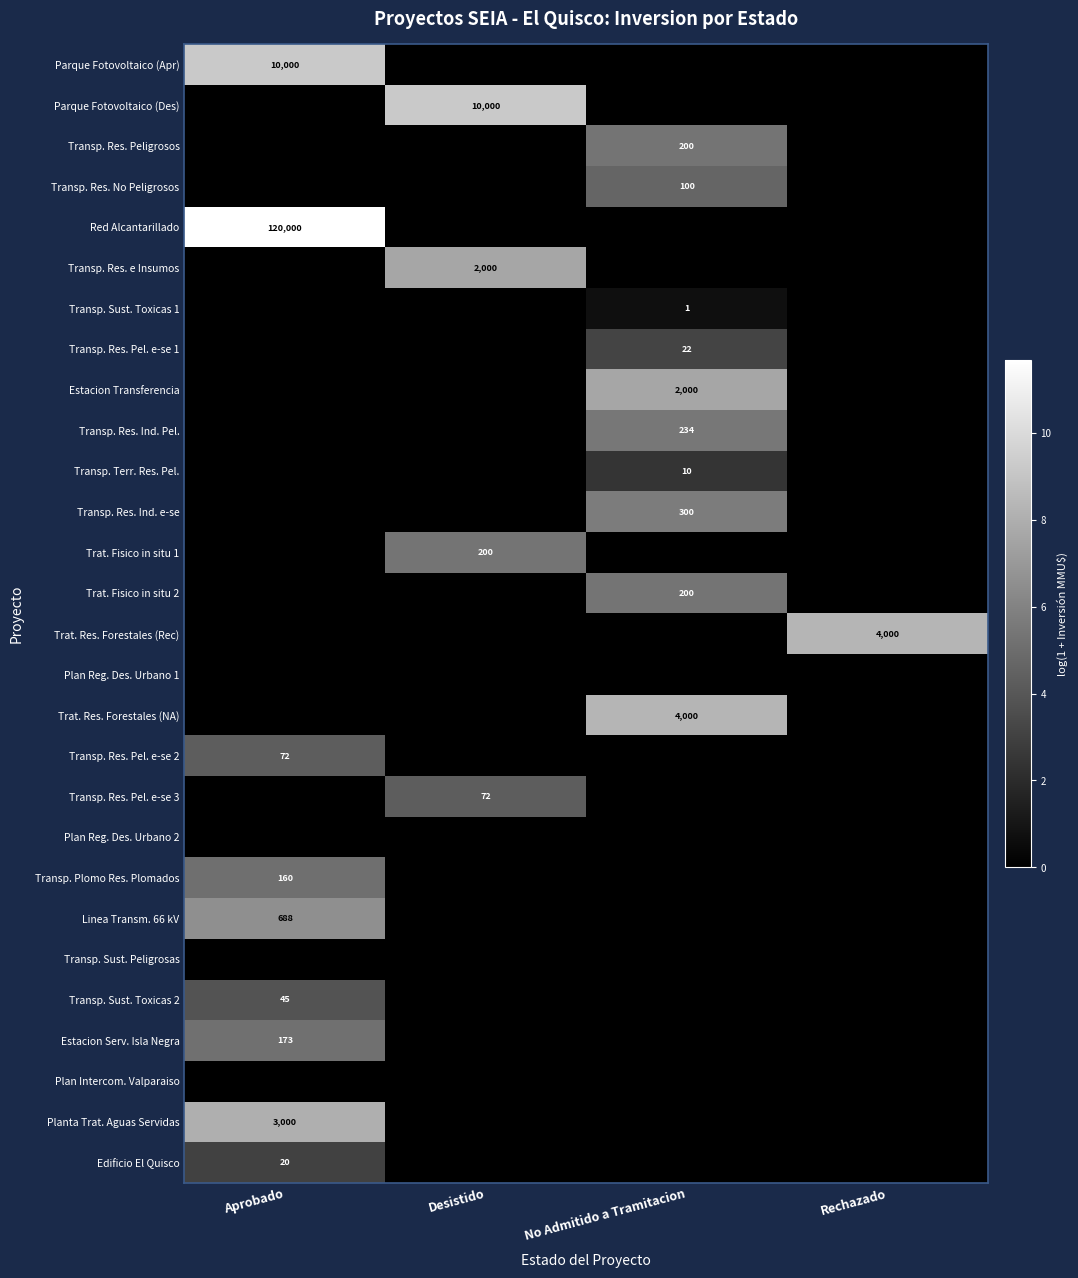

True or false: Estacion Transferencia has a value of 2000 at No Admitido a Tramitacion.

True